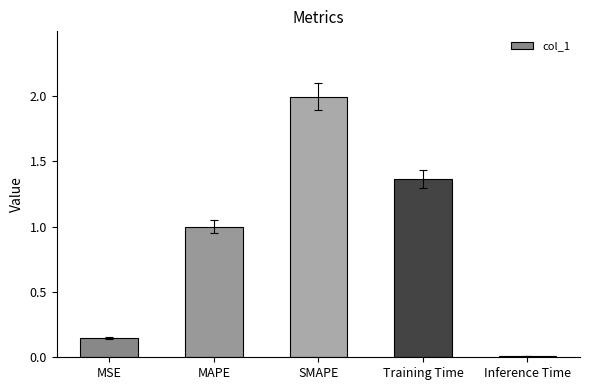

How many distinct data groups are displayed?

1